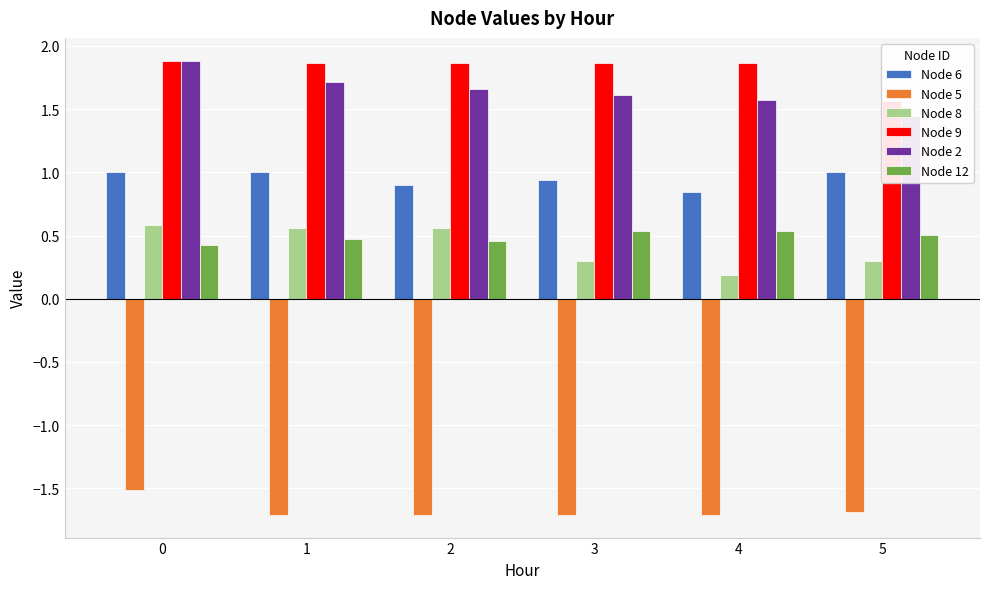

Is the value of Node 12 at 4 greater than the value of Node 2 at 4?

No